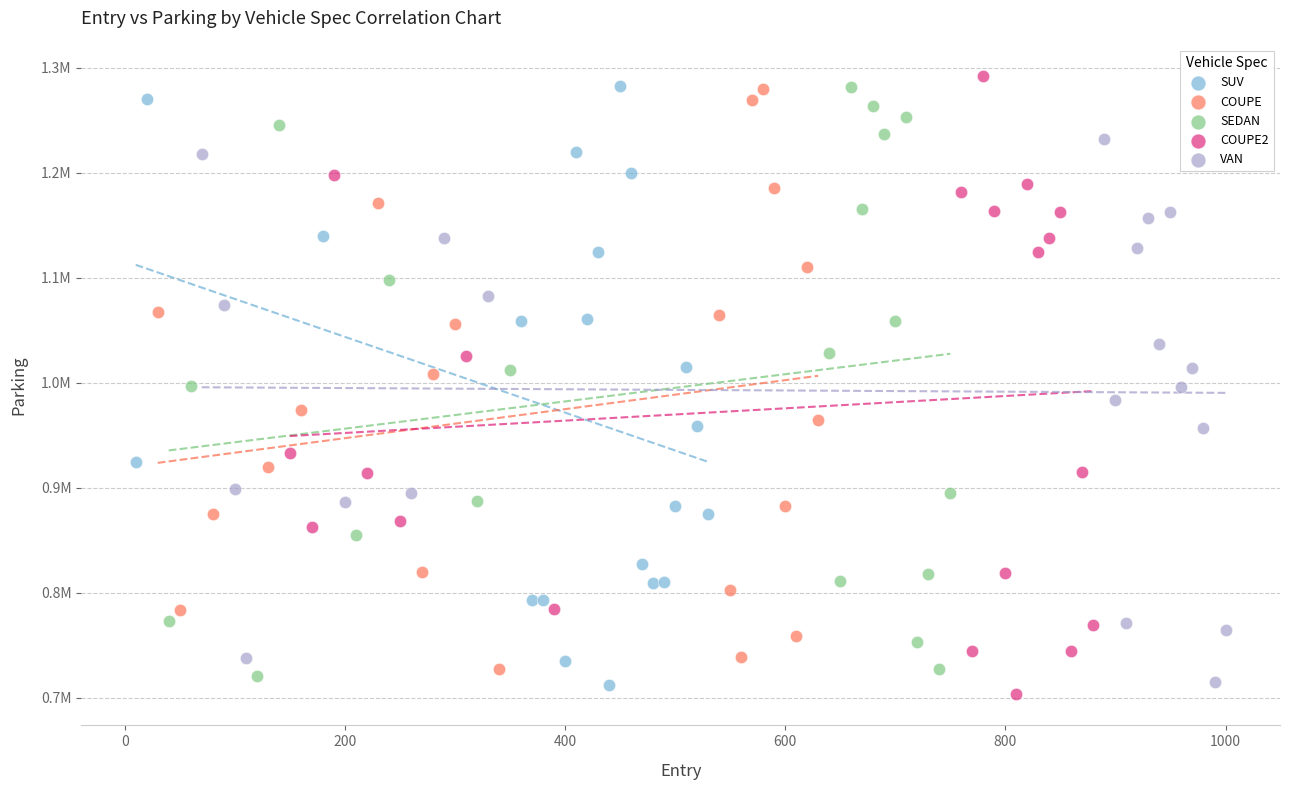

What are all the series names shown in the legend?

SUV, COUPE, SEDAN, COUPE2, VAN